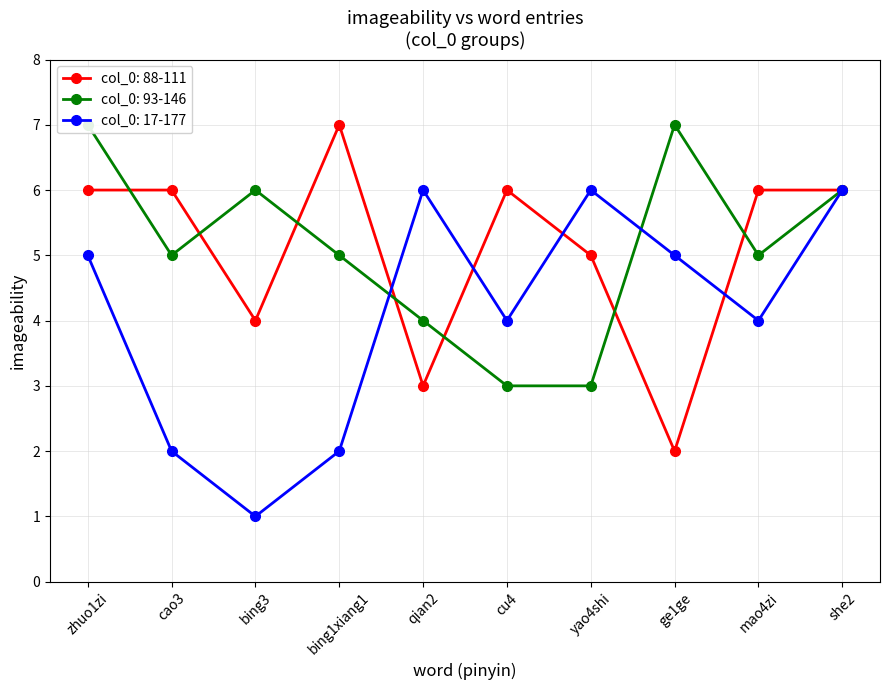

What is the value of the imageability_1 point at the 4th from the left?

7